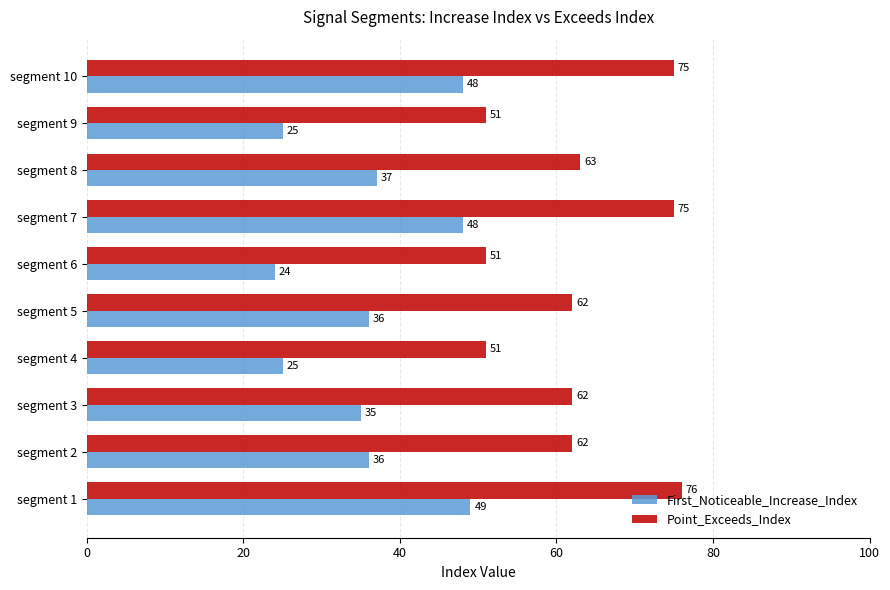

Rank the series by their average value, from highest to lowest.

Point_Exceeds_Index, First_Noticeable_Increase_Index